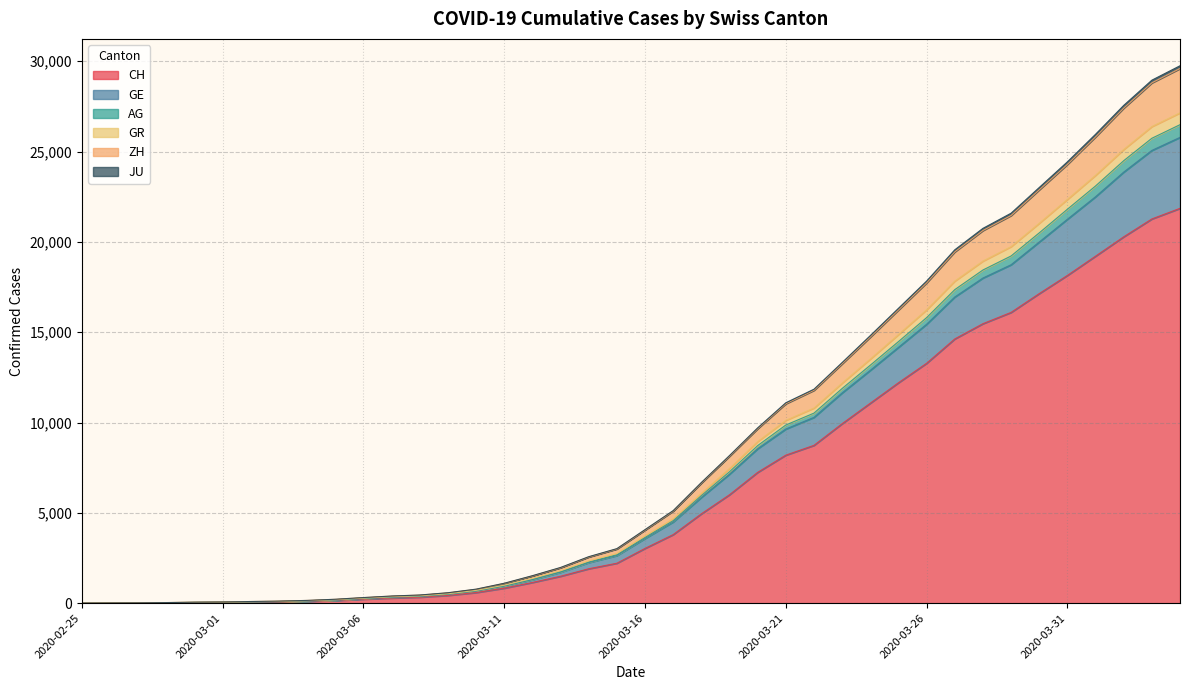

Read the ZH value at 2020-03-05.

213